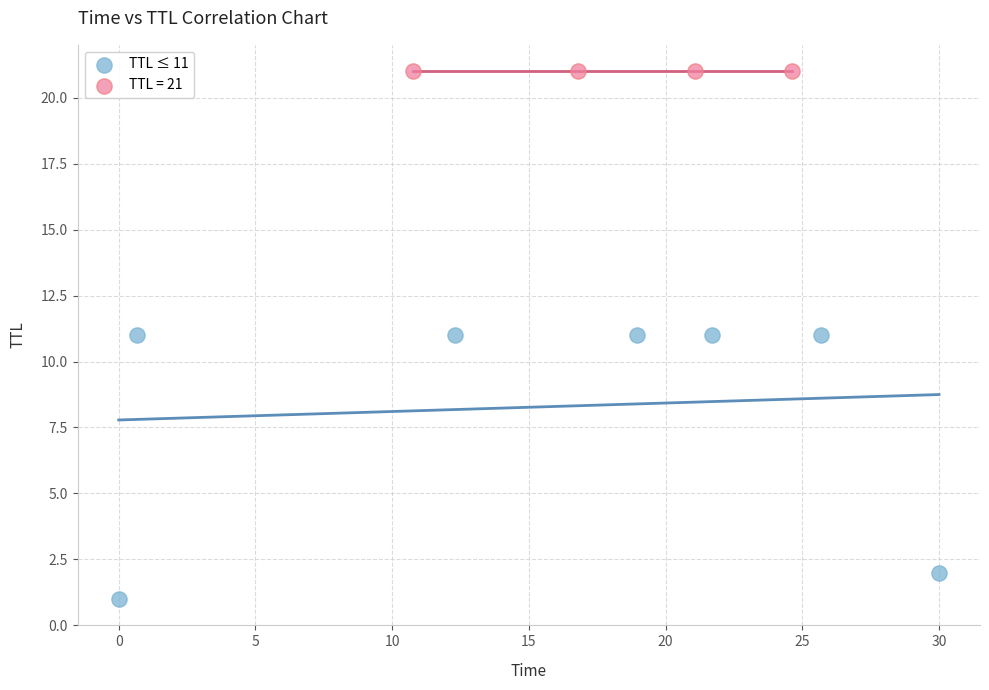

Which series contains the highest Y value?

TTL = 21